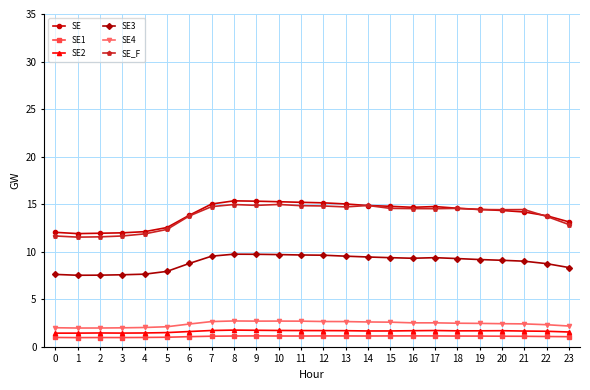

What is the average value of the SE_F series?

13.8